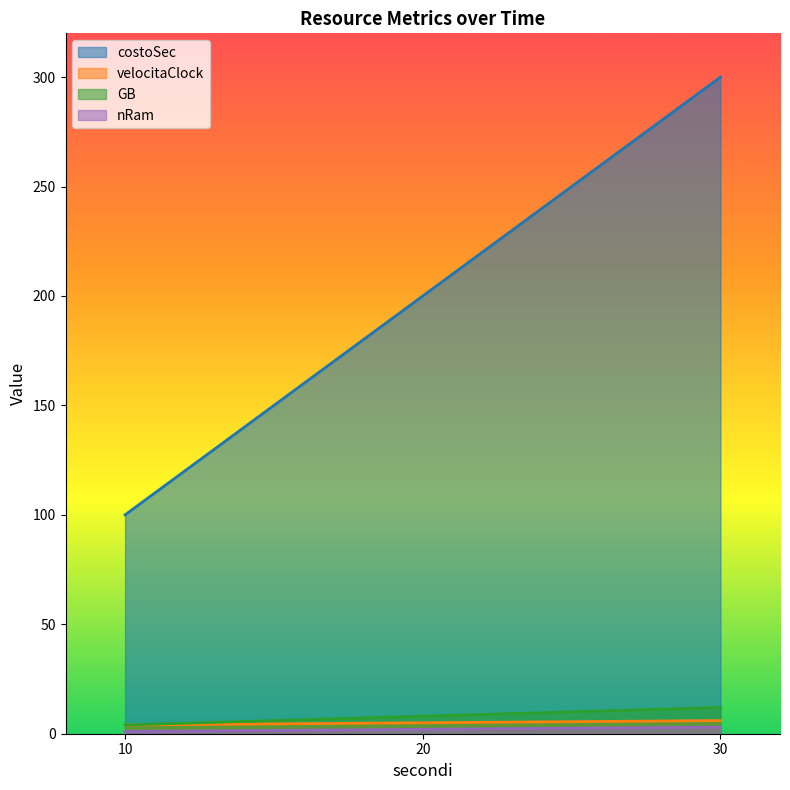

Between 10 and 30, which series saw the biggest shift?

costoSec